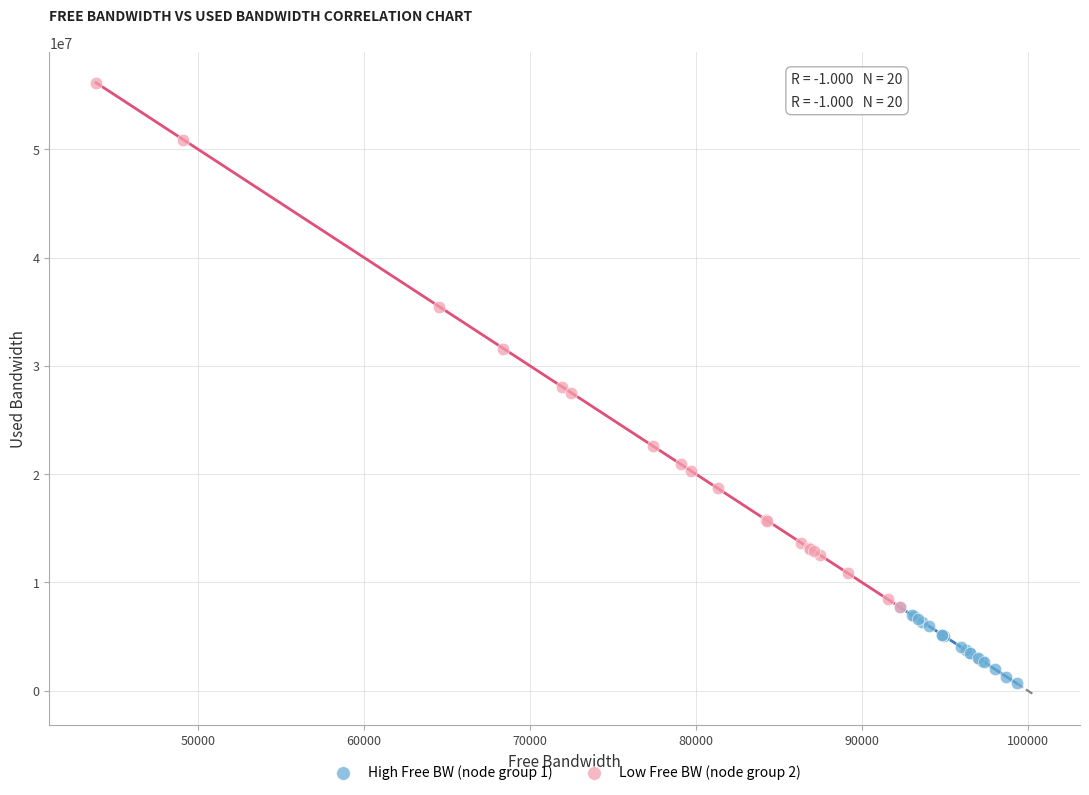

Which series contains the lowest Y value?

High Free BW (node group 1)